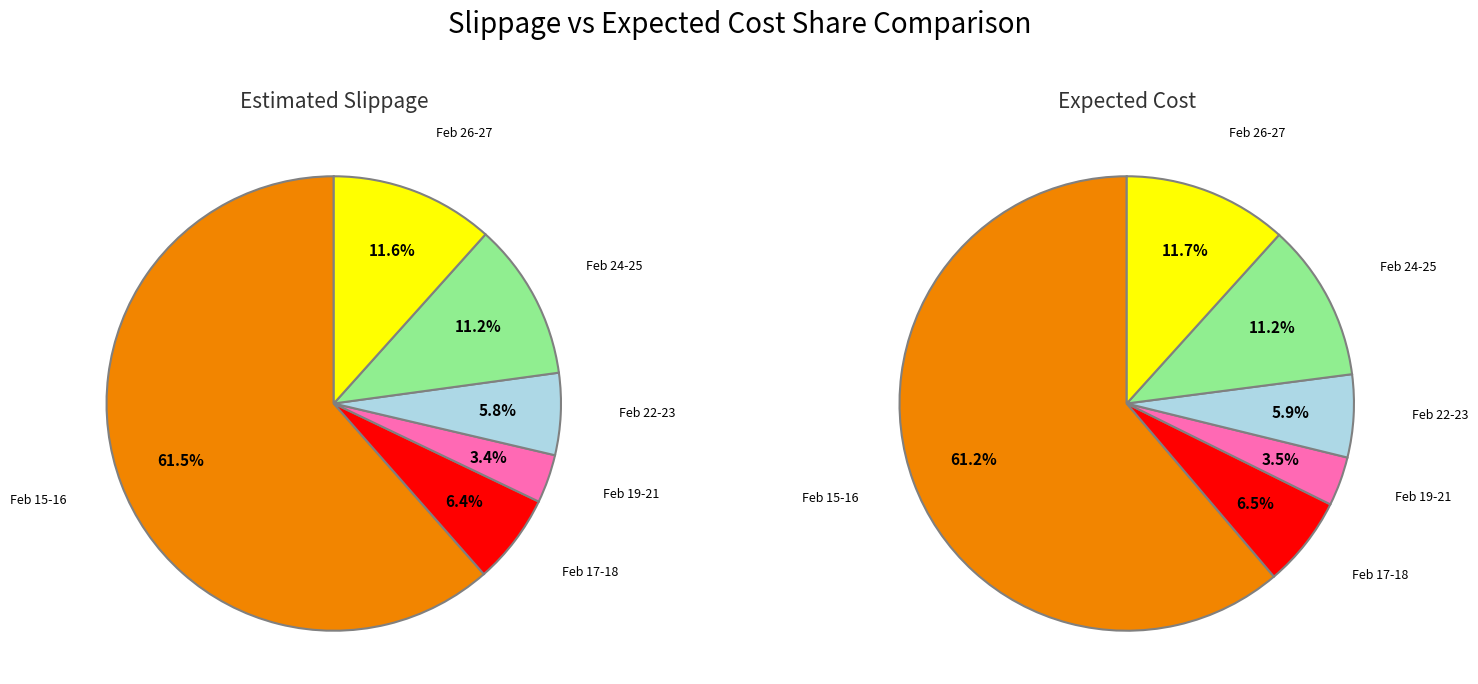

Do 2021-02-24 and 2021-02-27 together represent more than half of the pie?

No